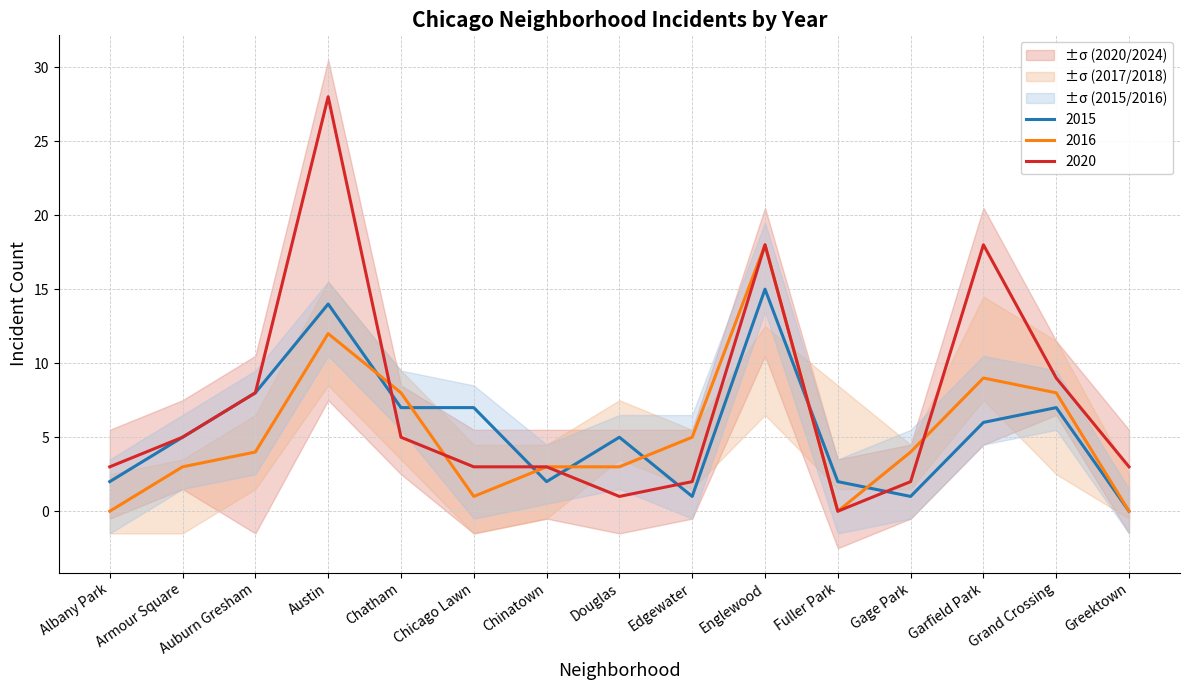

At which label is 2020 closest to 14?

Englewood